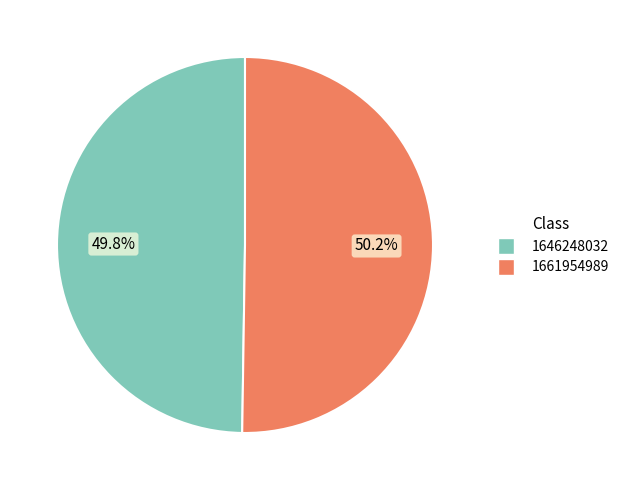

Is there any slice that represents more than half of the pie?

Yes